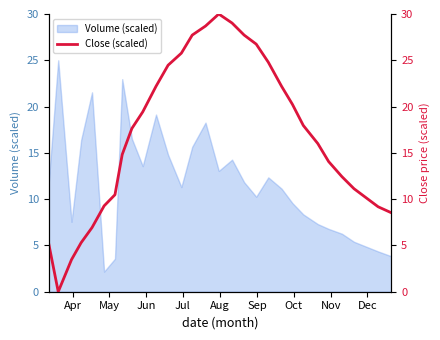

What is the maximum value for Volume (scaled)?

25.0